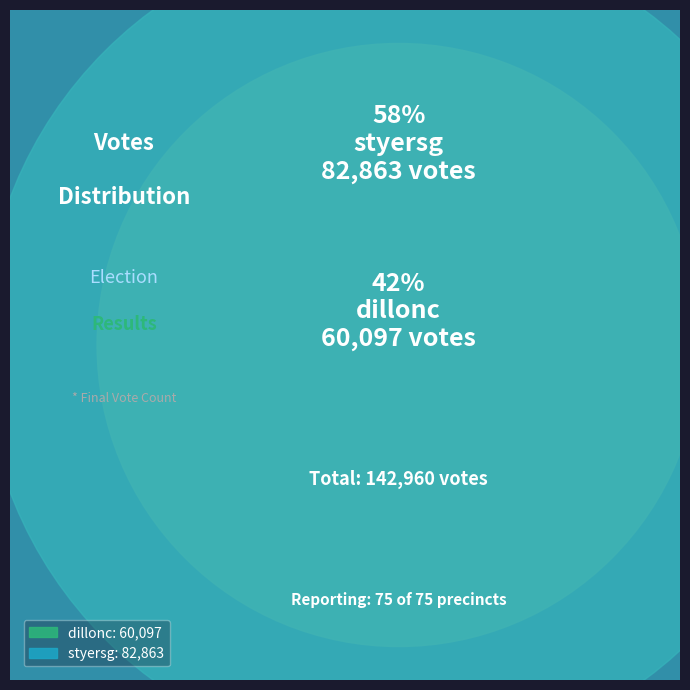

What is the change in value from dillonc to styersg?

+22766